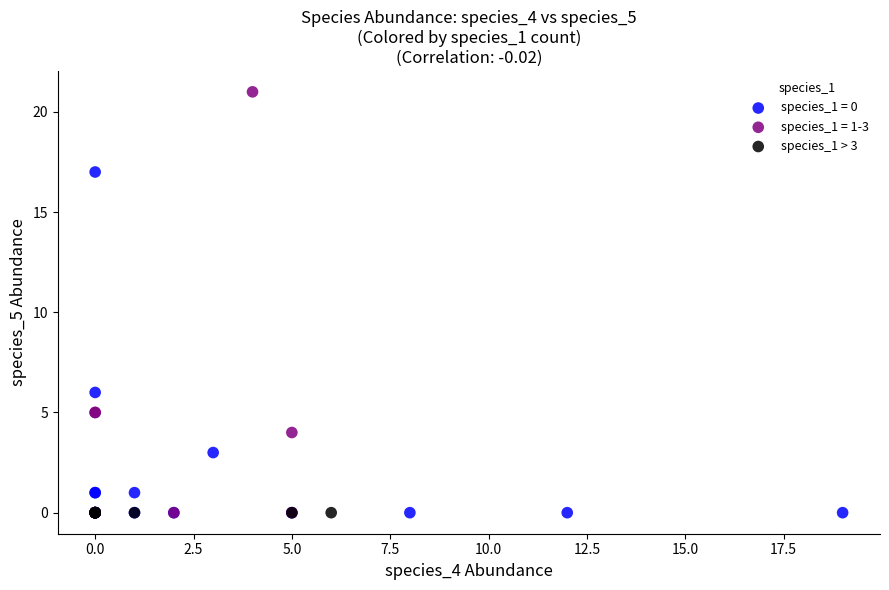

Which series reaches the maximum Y coordinate?

species_1 = 1-3